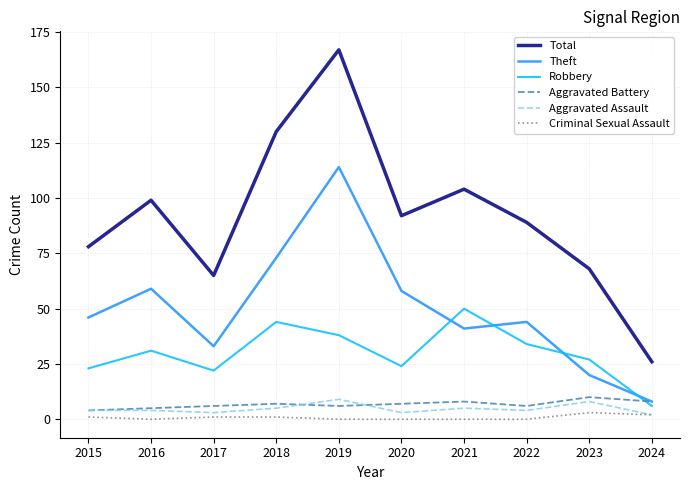

Which series has the widest spread of values?

Total